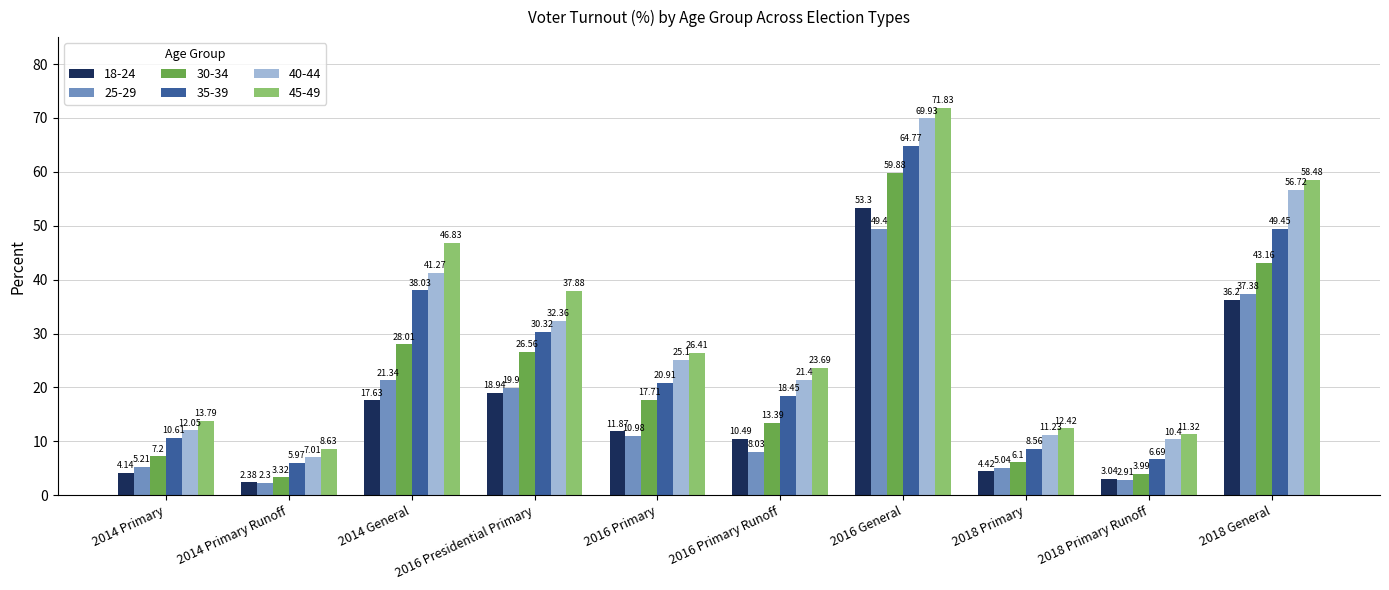

How many values in the 45-49 series exceed 26?

5